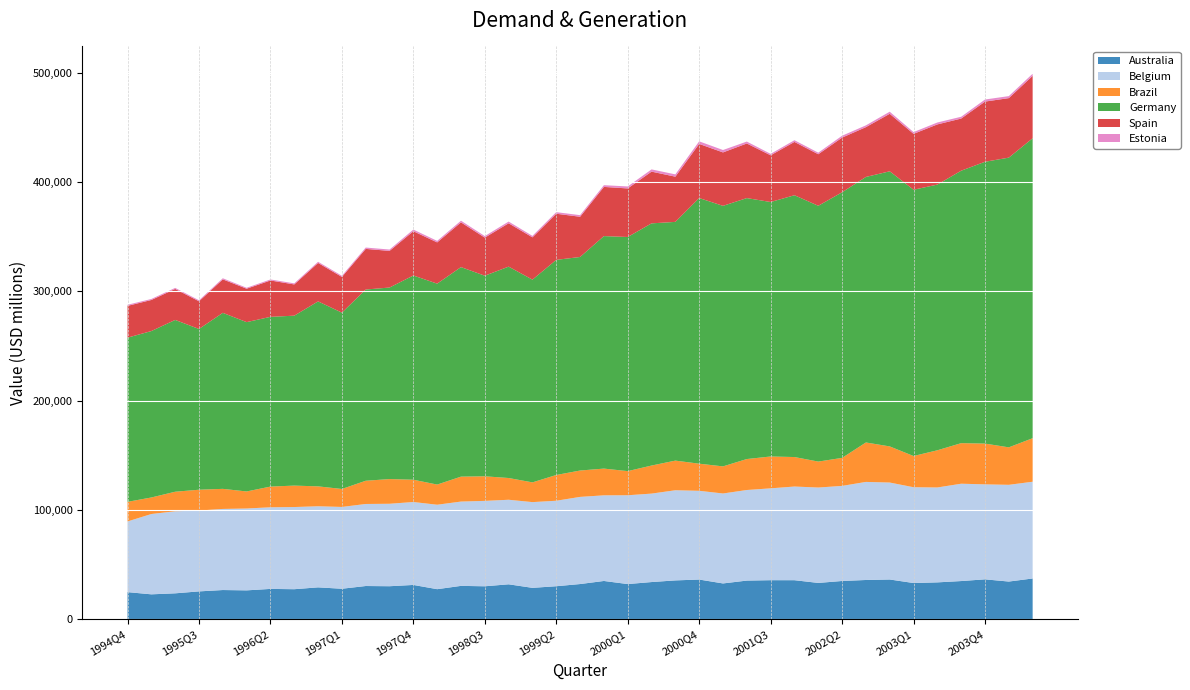

Reading left to right, what are all the values shown in this chart?

Australia: 1994Q4=24981.8	1995Q1=22963.5	1995Q2=23880.0	1995Q3=25646.2	1995Q4=26892.6	1996Q1=26592.6	1996Q2=27916.9	1996Q3=27649.3	1996Q4=29340.2	1997Q1=28069.4	1997Q2=30564.0	1997Q3=30375.6	1997Q4=31547.2	1998Q1=27673.0	1998Q2=30694.3	1998Q3=30321.5	1998Q4=32130.4	1999Q1=28892.3	1999Q2=30367.2	1999Q3=32368.6	1999Q4=35179.2	2000Q1=32355.0	2000Q2=34188.0	2000Q3=35701.2	2000Q4=36487.3	2001Q1=32921.2	2001Q2=35533.5	2001Q3=35894.5	2001Q4=35885.1	2002Q1=33387.2	2002Q2=35168.8	2002Q3=36081.0	2002Q4=36530.6	2003Q1=33290.3	2003Q2=33896.9	2003Q3=35105.0	2003Q4=36670.7	2004Q1=34646.8	2004Q2=37459.8
Belgium: 1994Q4=64641.1	1995Q1=73459.2	1995Q2=75048.3	1995Q3=73946.8	1995Q4=74164.1	1996Q1=74861.9	1996Q2=74652.1	1996Q3=75150.6	1996Q4=74167.6	1997Q1=74816.9	1997Q2=75031.1	1997Q3=75413.5	1997Q4=75843.9	1998Q1=77234.8	1998Q2=77107.3	1998Q3=78101.5	1998Q4=77325.5	1999Q1=78408.6	1999Q2=78178.3	1999Q3=79704.4	1999Q4=78324.4	2000Q1=81219.6	2000Q2=80897.2	2000Q3=82445.7	2000Q4=81154.5	2001Q1=82271.0	2001Q2=82837.5	2001Q3=83998.5	2001Q4=85662.0	2002Q1=87244.9	2002Q2=86961.2	2002Q3=89693.9	2002Q4=88671.2	2003Q1=87619.1	2003Q2=86793.9	2003Q3=89022.6	2003Q4=86858.1	2004Q1=88470.8	2004Q2=88478.6
Brazil: 1994Q4=17931.8	1995Q1=15114.3	1995Q2=17862.4	1995Q3=19043.5	1995Q4=18364.0	1996Q1=15591.9	1996Q2=18943.6	1996Q3=19596.5	1996Q4=18195.4	1997Q1=16434.4	1997Q2=21233.8	1997Q3=22584.4	1997Q4=20386.2	1998Q1=18441.2	1998Q2=22790.0	1998Q3=22490.1	1998Q4=19881.0	1999Q1=18047.6	1999Q2=23563.1	1999Q3=24121.8	1999Q4=24443.3	2000Q1=22069.7	2000Q2=25658.9	2000Q3=27104.4	2000Q4=24804.6	2001Q1=24782.2	2001Q2=28321.4	2001Q3=29132.0	2001Q4=26976.4	2002Q1=23737.6	2002Q2=25612.9	2002Q3=36065.4	2002Q4=33039.2	2003Q1=28551.3	2003Q2=34007.7	2003Q3=37093.1	2003Q4=37296.2	2004Q1=34268.2	2004Q2=39813.4
Germany: 1994Q4=150153.1	1995Q1=152194.3	1995Q2=157114.3	1995Q3=147011.9	1995Q4=160964.6	1996Q1=154851.6	1996Q2=155221.2	1996Q3=155408.3	1996Q4=169152.0	1997Q1=161253.7	1997Q2=174881.7	1997Q3=175167.5	1997Q4=186753.2	1998Q1=183740.5	1998Q2=191633.2	1998Q3=183436.4	1998Q4=193316.0	1999Q1=185404.6	1999Q2=196742.2	1999Q3=195278.8	1999Q4=212632.2	2000Q1=214116.2	2000Q2=221479.8	2000Q3=218330.7	2000Q4=242932.1	2001Q1=238265.0	2001Q2=238640.7	2001Q3=232723.3	2001Q4=239421.4	2002Q1=233929.8	2002Q2=242910.6	2002Q3=242838.7	2002Q4=251596.1	2003Q1=243512.5	2003Q2=242986.9	2003Q3=249161.7	2003Q4=257729.2	2004Q1=264955.7	2004Q2=274295.8
Spain: 1994Q4=29061.6	1995Q1=28422.9	1995Q2=28347.4	1995Q3=25317.8	1995Q4=30625.4	1996Q1=30569.8	1996Q2=33252.6	1996Q3=28576.3	1996Q4=35167.3	1997Q1=32663.0	1997Q2=37169.6	1997Q3=33496.6	1997Q4=40496.1	1998Q1=37723.9	1998Q2=40918.5	1998Q3=34825.9	1998Q4=39638.1	1999Q1=38676.8	1999Q2=42179.6	1999Q3=36790.5	1999Q4=44984.7	2000Q1=44408.4	2000Q2=47304.0	2000Q3=41341.2	2000Q4=49498.5	2001Q1=48872.4	2001Q2=49944.7	2001Q3=42718.0	2001Q4=48760.1	2002Q1=47139.0	2002Q2=49994.2	2002Q3=45549.2	2002Q4=52587.4	2003Q1=51118.1	2003Q2=55043.0	2003Q3=47694.6	2003Q4=55035.5	2004Q1=54427.7	2004Q2=57084.6
Estonia: 1994Q4=986.7	1995Q1=926.3	1995Q2=947.8	1995Q3=936.8	1995Q4=1005.1	1996Q1=845.9	1996Q2=926.2	1996Q3=965.3	1996Q4=1079.9	1997Q1=1047.2	1997Q2=1226.4	1997Q3=1249.7	1997Q4=1505.1	1998Q1=1388.5	1998Q2=1513.6	1998Q3=1412.6	1998Q4=1578.7	1999Q1=1342.1	1999Q2=1447.7	1999Q3=1464.1	1999Q4=1582.9	2000Q1=1816.8	2000Q2=2046.6	2000Q3=2101.5	2000Q4=2364.6	2001Q1=2195.6	2001Q2=1751.2	2001Q3=1329.2	2001Q4=1560.1	2002Q1=1432.0	2002Q2=1716.0	2002Q3=1629.7	2002Q4=1920.4	2003Q1=1583.7	2003Q2=1742.3	2003Q3=1649.8	2003Q4=1892.7	2004Q1=1834.0	2004Q2=1936.6